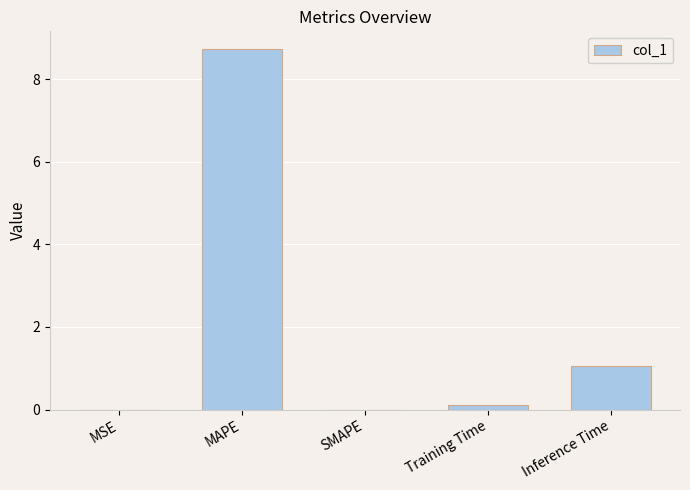

What is the approximate value at Inference Time?

1.0